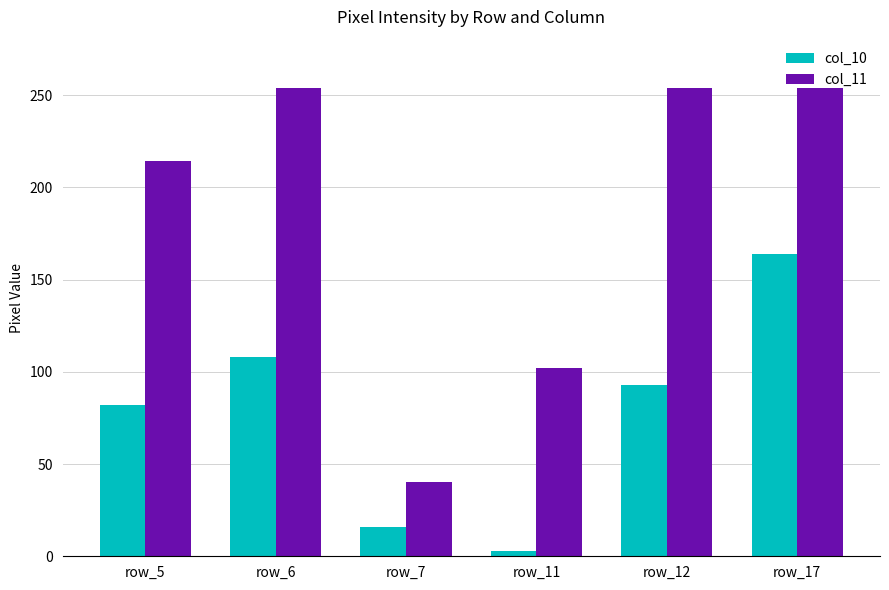

Is it true that col_10 equals 164 at row_17?

True